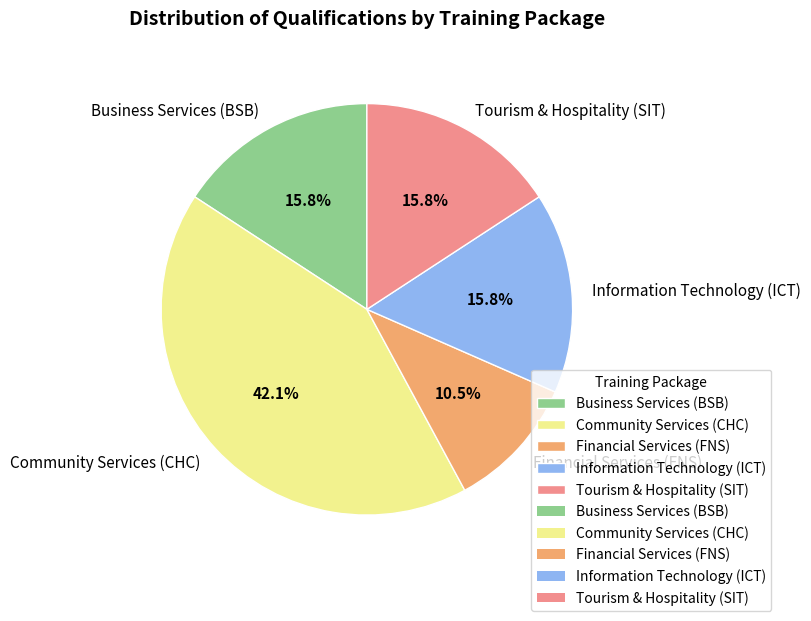

What is the largest slice in the pie chart?

Community Services (CHC)